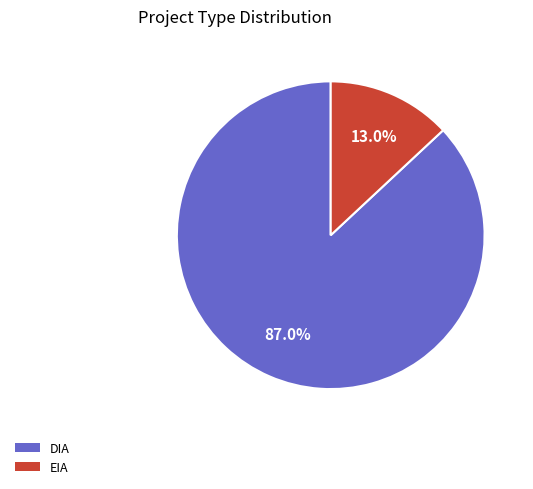

To the nearest percent, what percentage of the pie is EIA?

13%